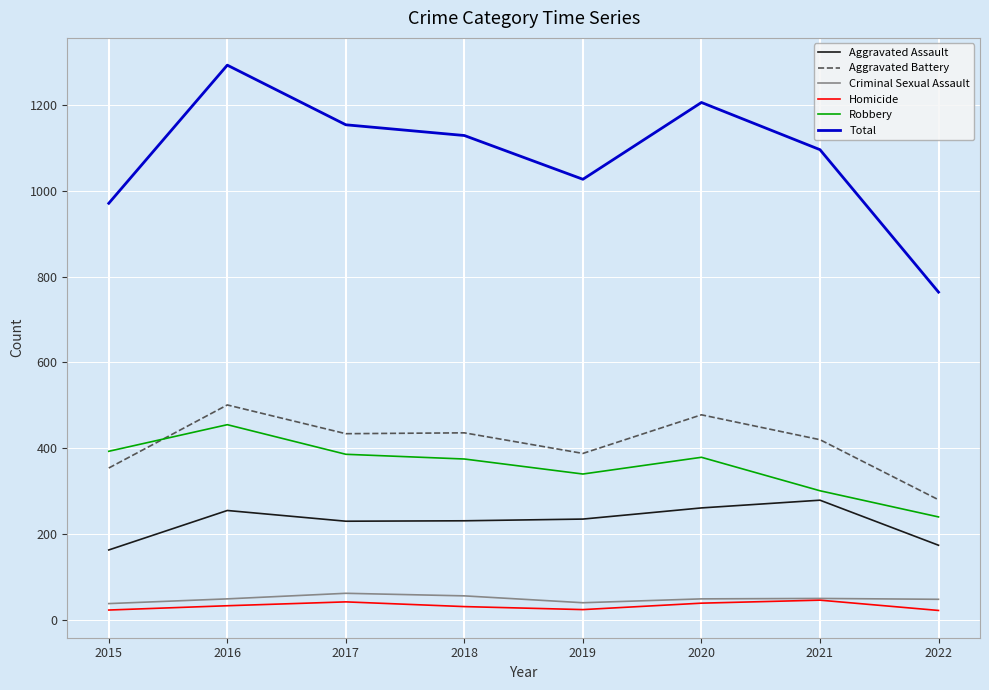

Which category has the highest value across all series?

2016